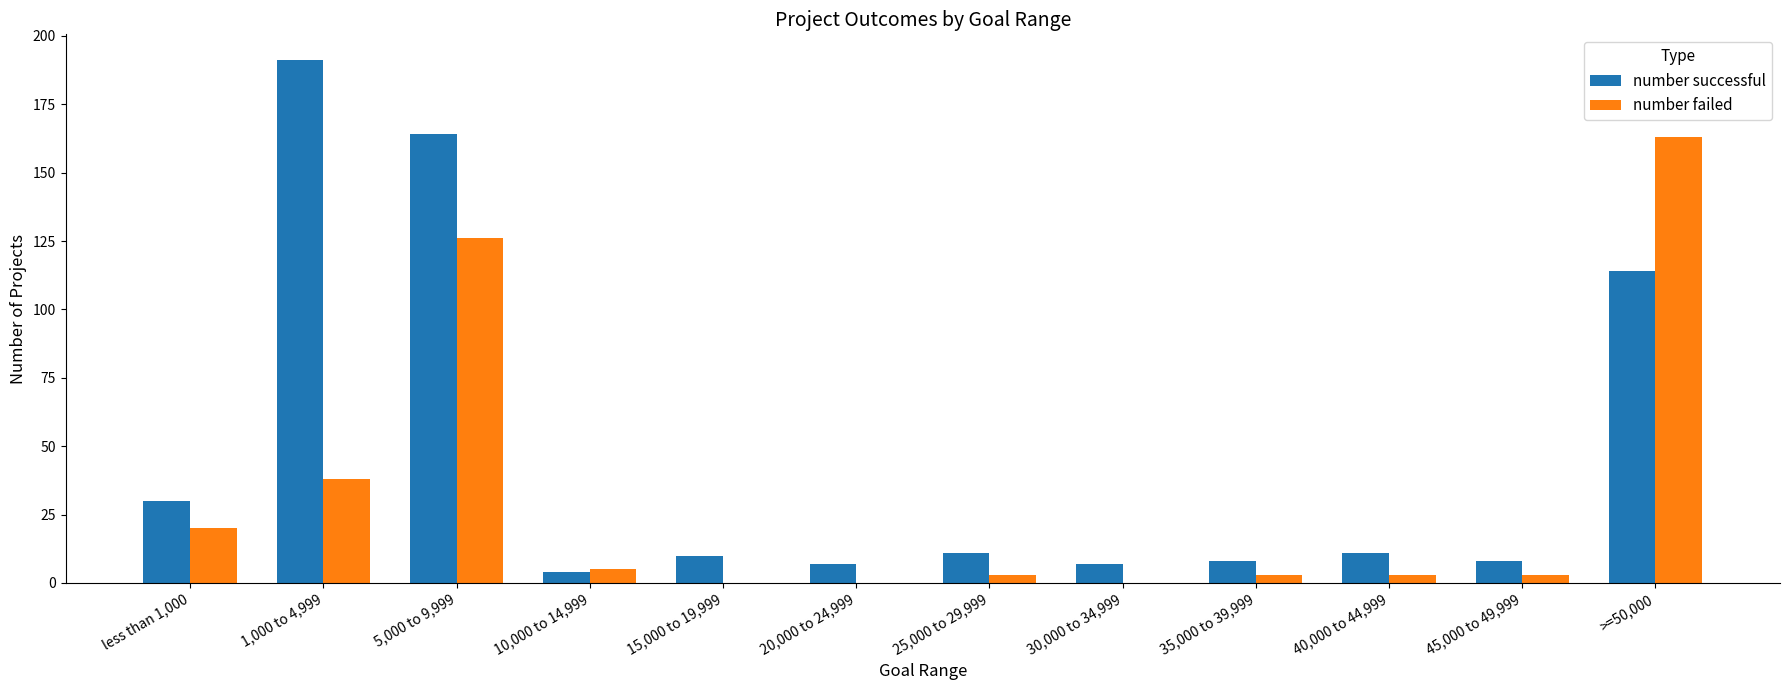

Is it true that number failed equals 112 at 20,000 to 24,999?

False